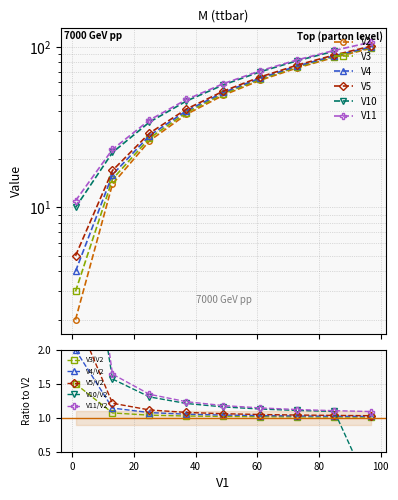

How many V5 values are between 29 and 77?

5